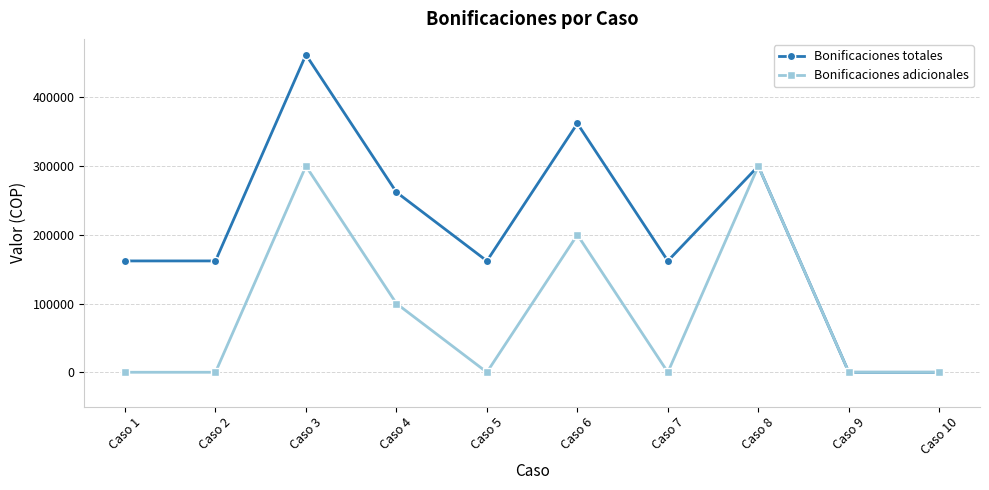

How many data points in Bonificaciones adicionales are above 0?

4